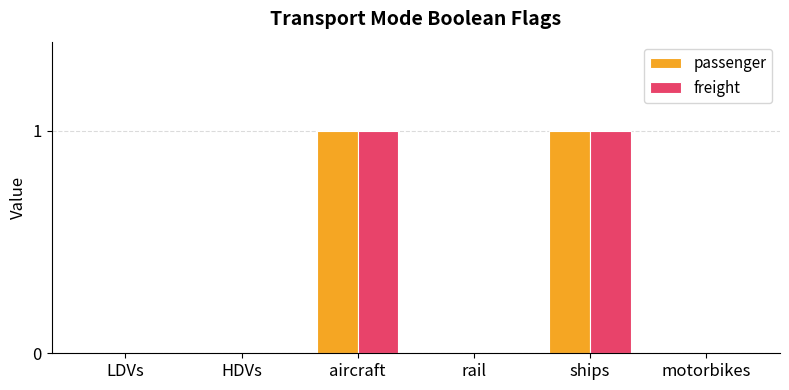

True or false: freight has a value of 1 at ships.

True